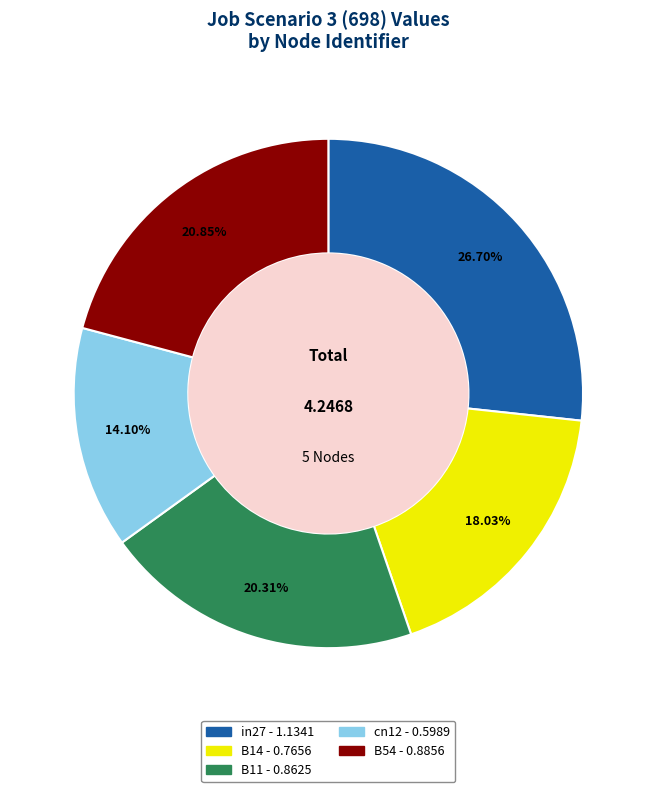

Does B11 represent more than half of the total?

No